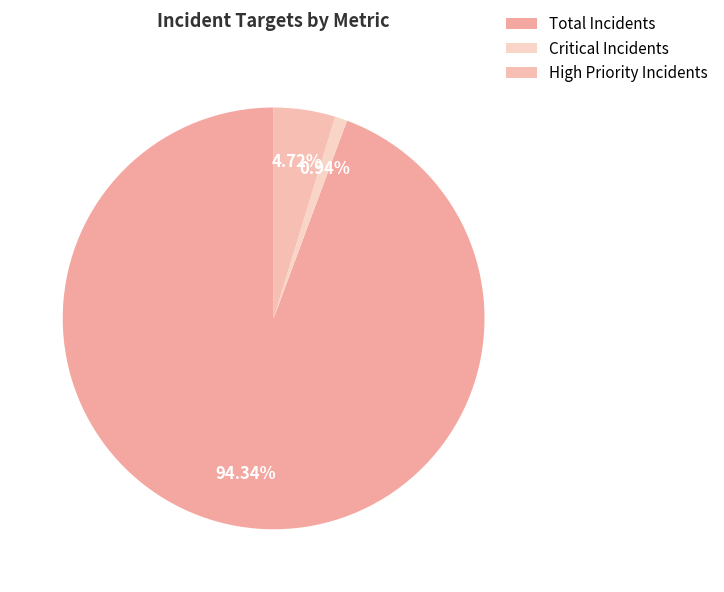

Does Total Incidents represent more than half of the total?

Yes